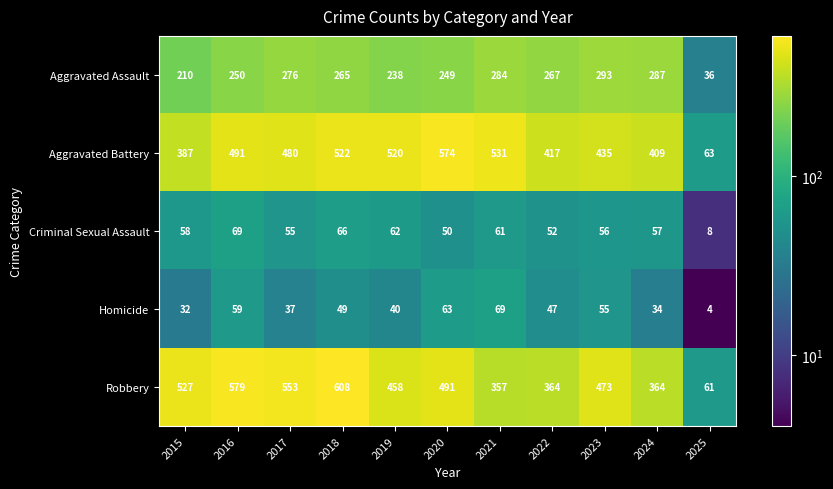

True or false: Homicide has a value of 54 at 2017.

False